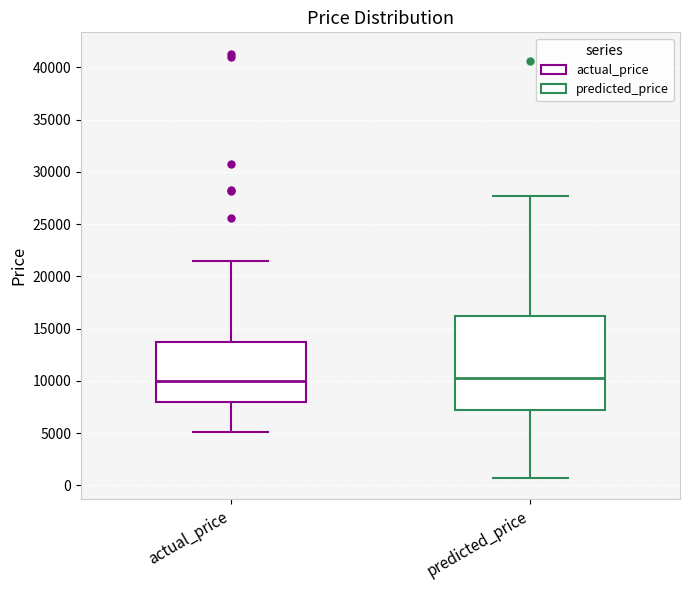

Reading left to right, transcribe this box plot: for each box, give where its median line is, the range the box spans, and where its two whiskers end, as read against the y-axis. The values are not printed on the chart, so give them approximately, as read against the axis.

actual_price: median 10000, box 8000 to 13500, whiskers 5000 to 21500
predicted_price: median 10500, box 7000 to 16000, whiskers 500 to 27500